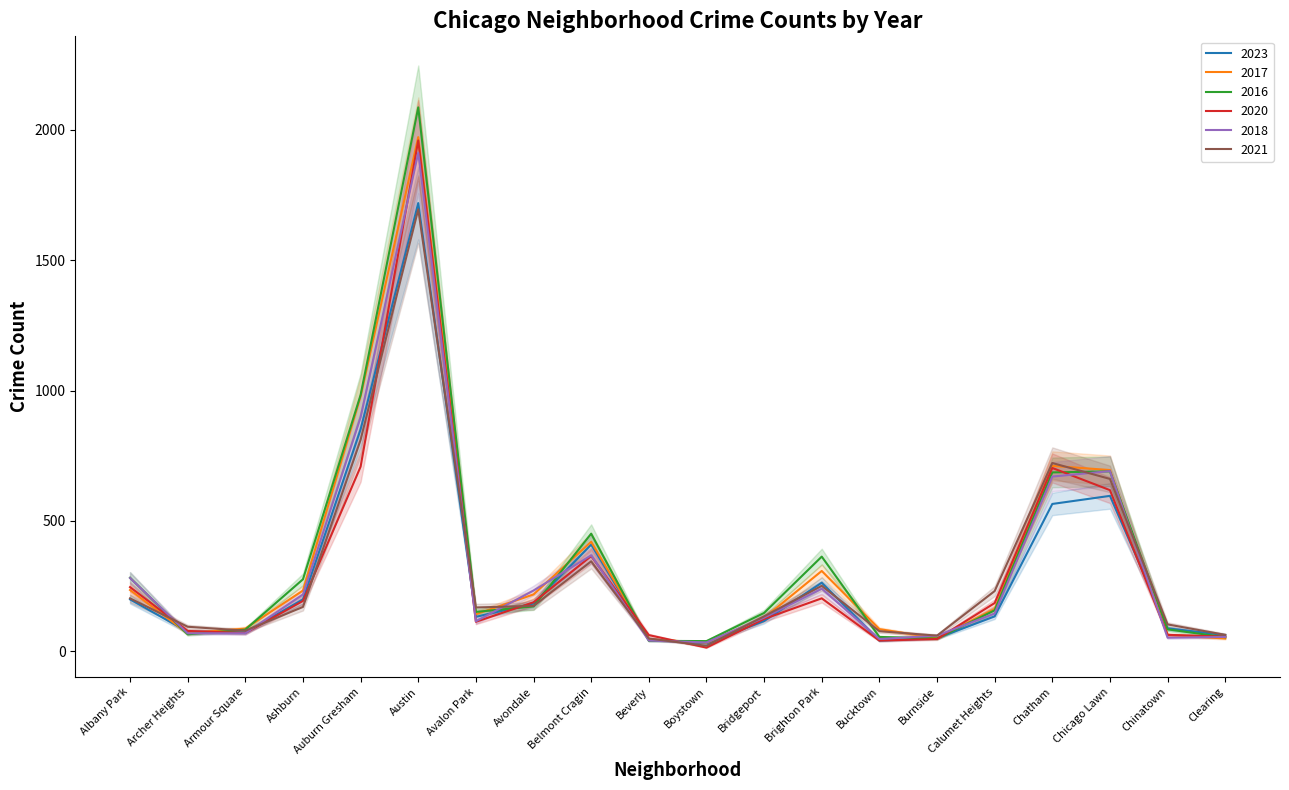

Count the number of data series in this chart.

6